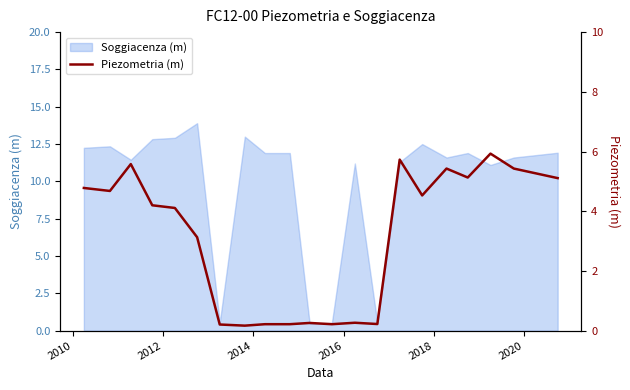

What is the lowest value of the Soggiacenza (m) series?

0.5